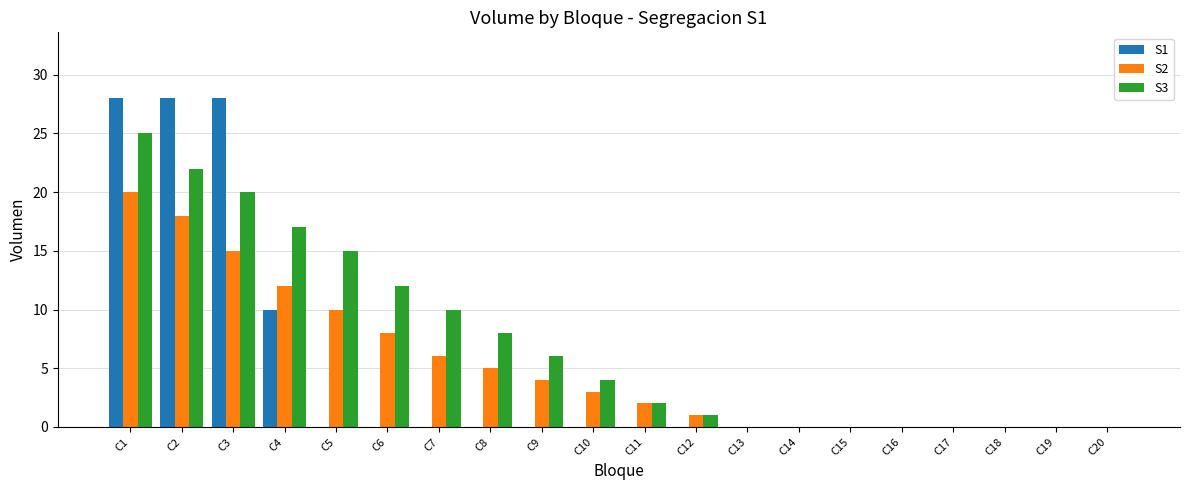

At which label does S2 reach its peak?

C1